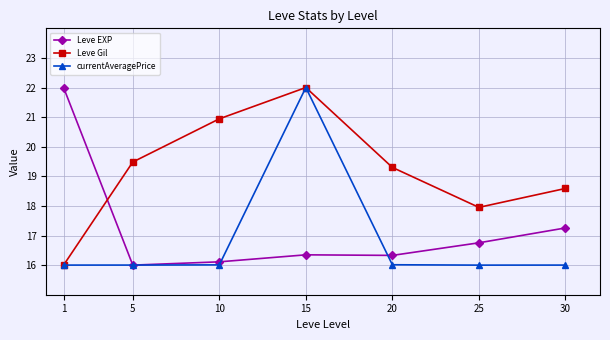

Is it true that Leve Gil equals 19.5 at 5?

True